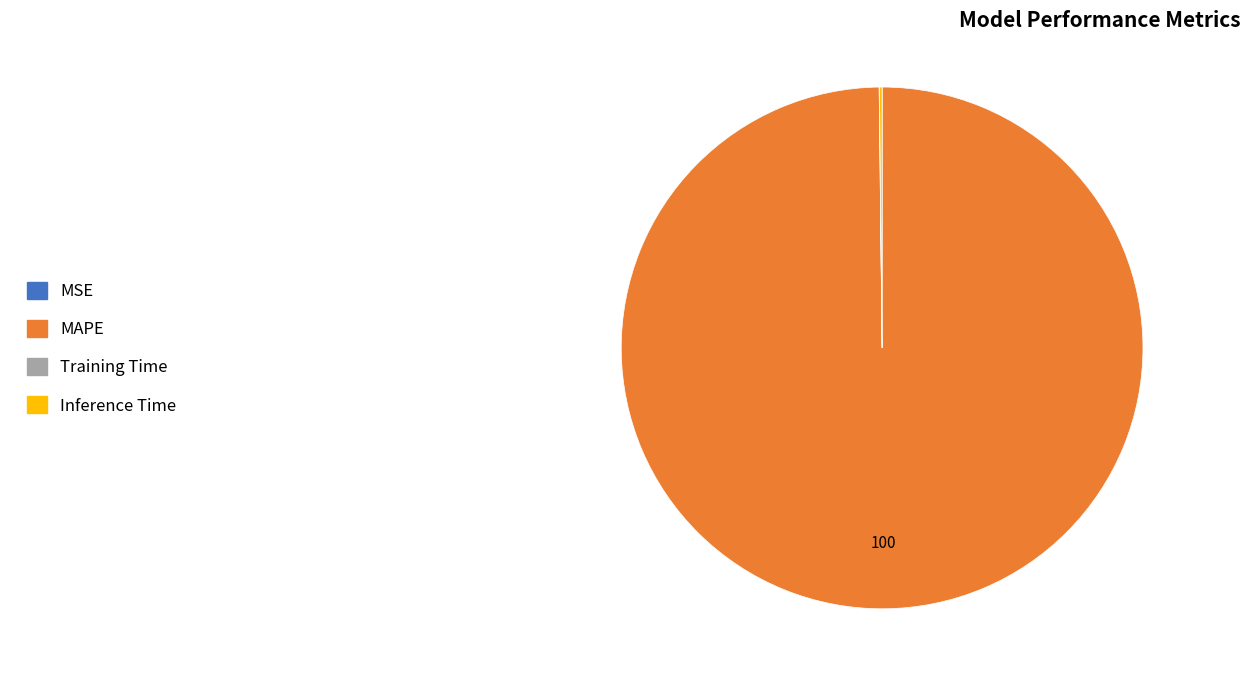

Which slice is the largest?

MAPE